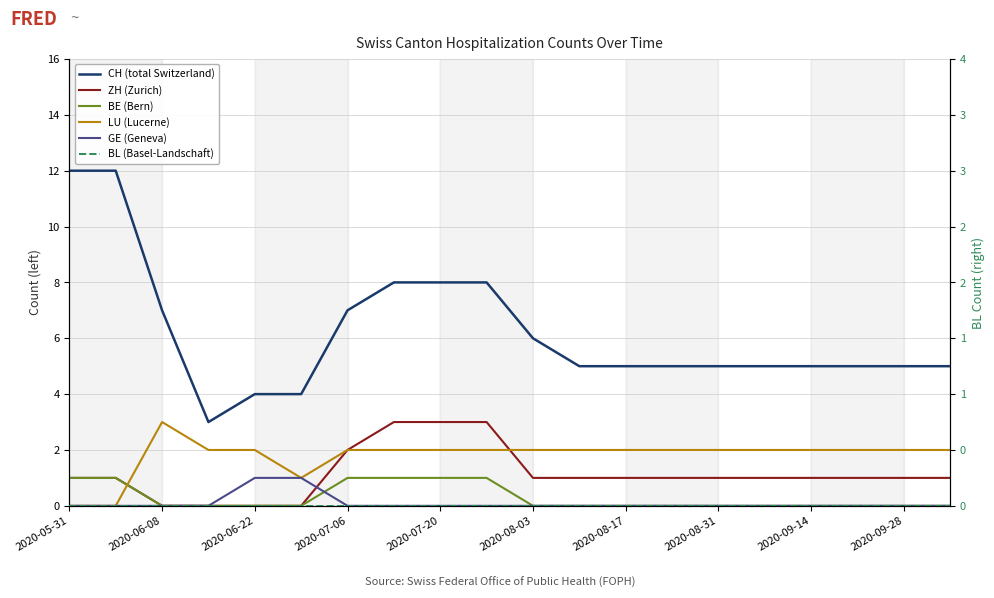

What position from the left is 2020-07-20?

9